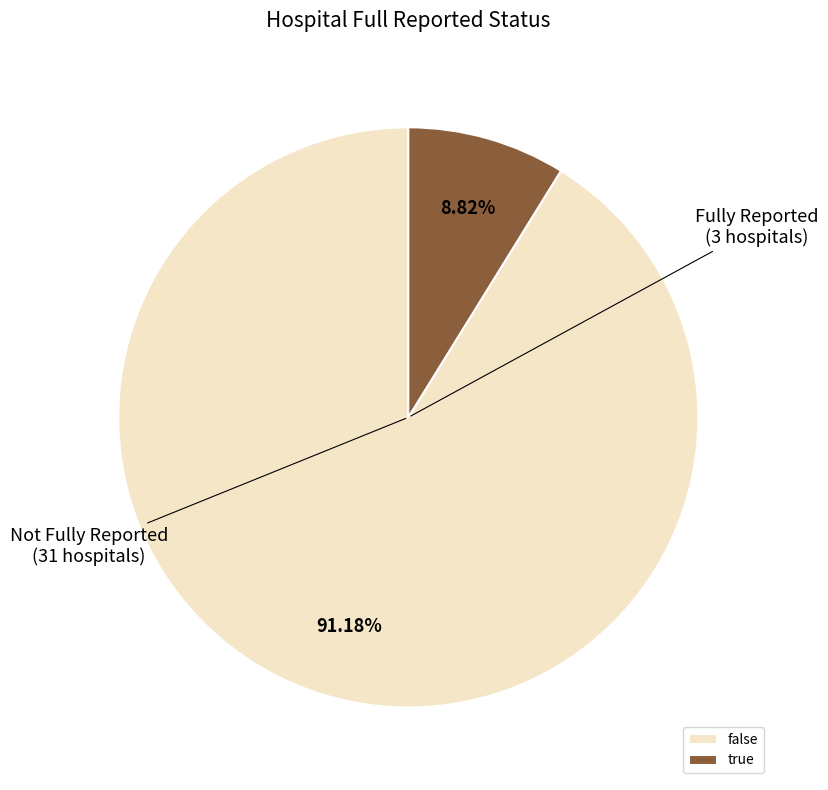

What is the majority slice?

false